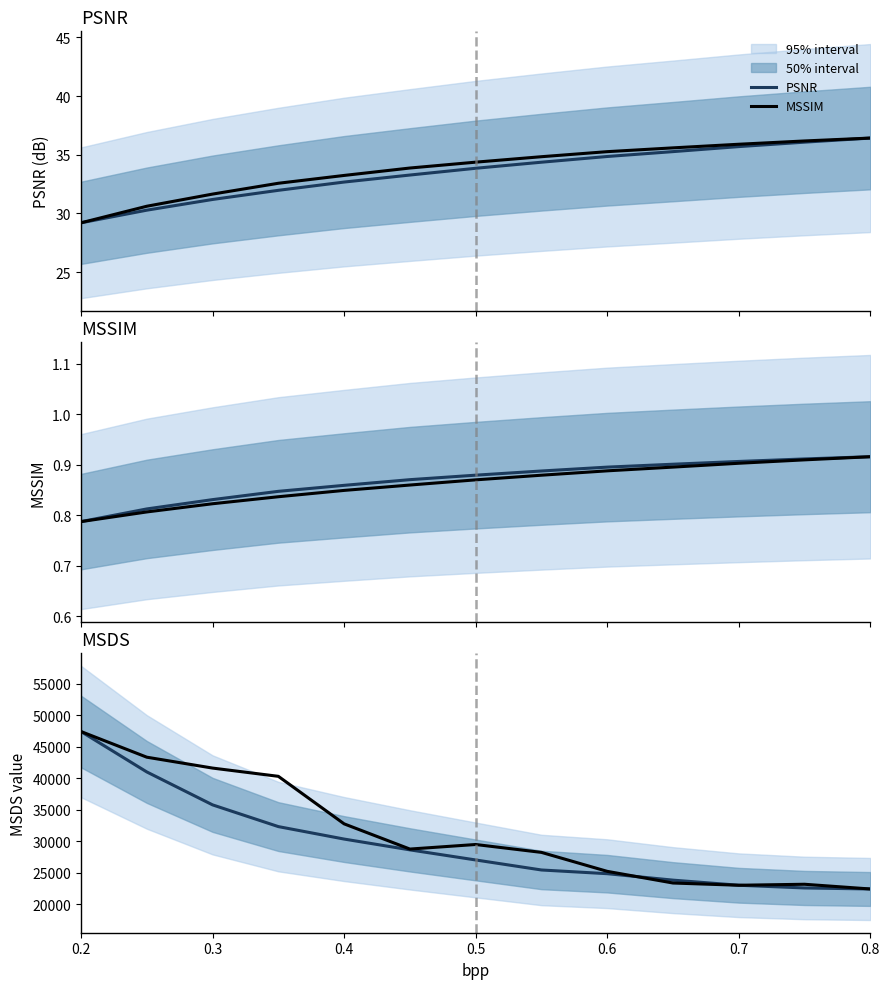

How many series are shown in this chart?

4